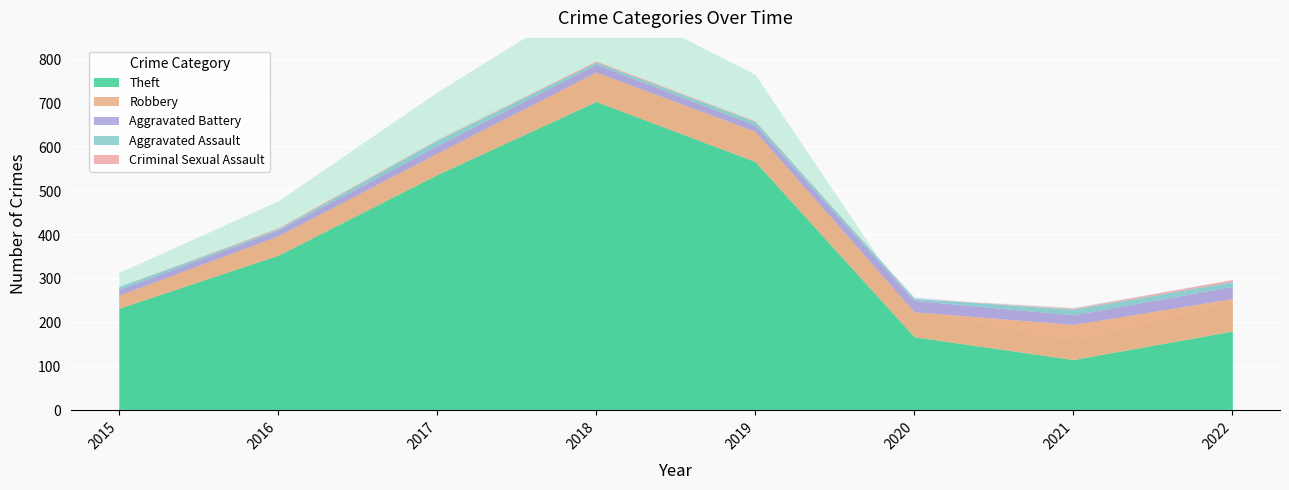

Which category has the highest value in the Robbery series?

2021